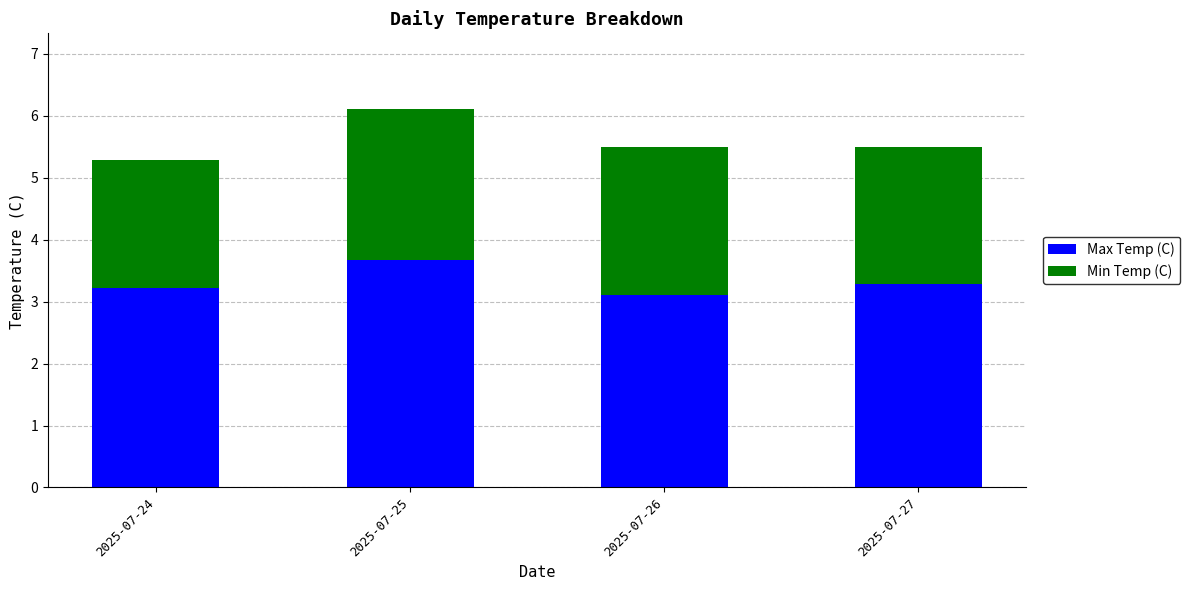

At which label does Max Temp (C) reach its peak?

2025-07-25